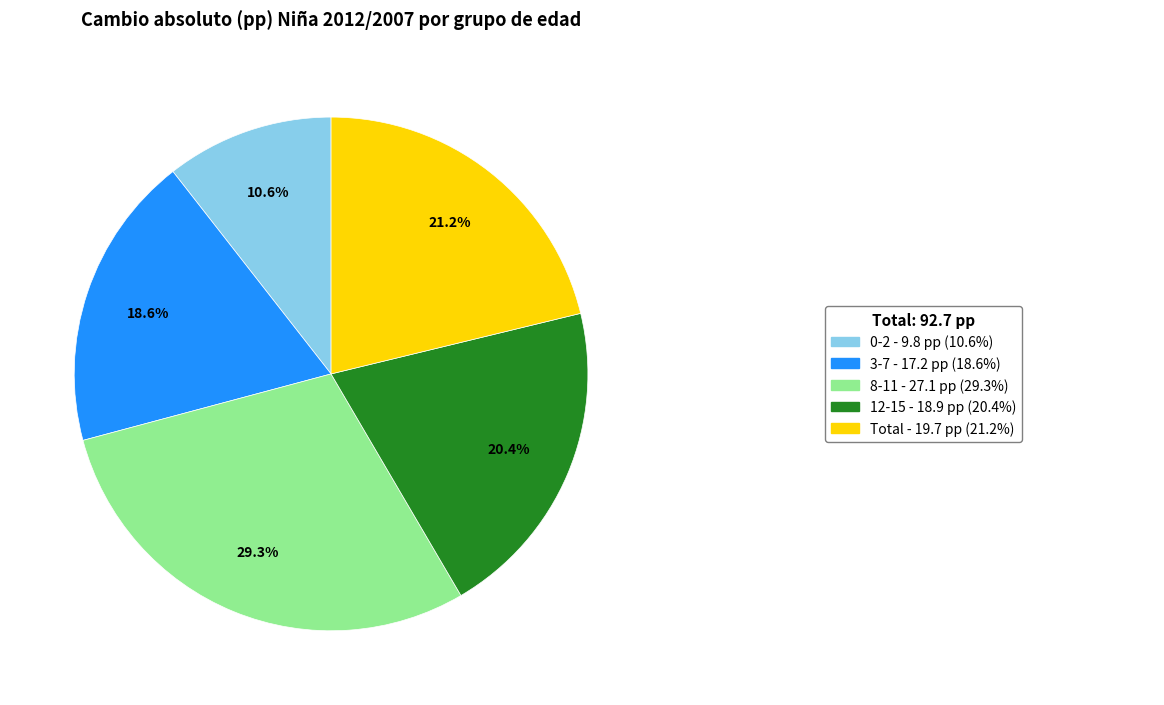

Is there a majority slice in this chart?

No